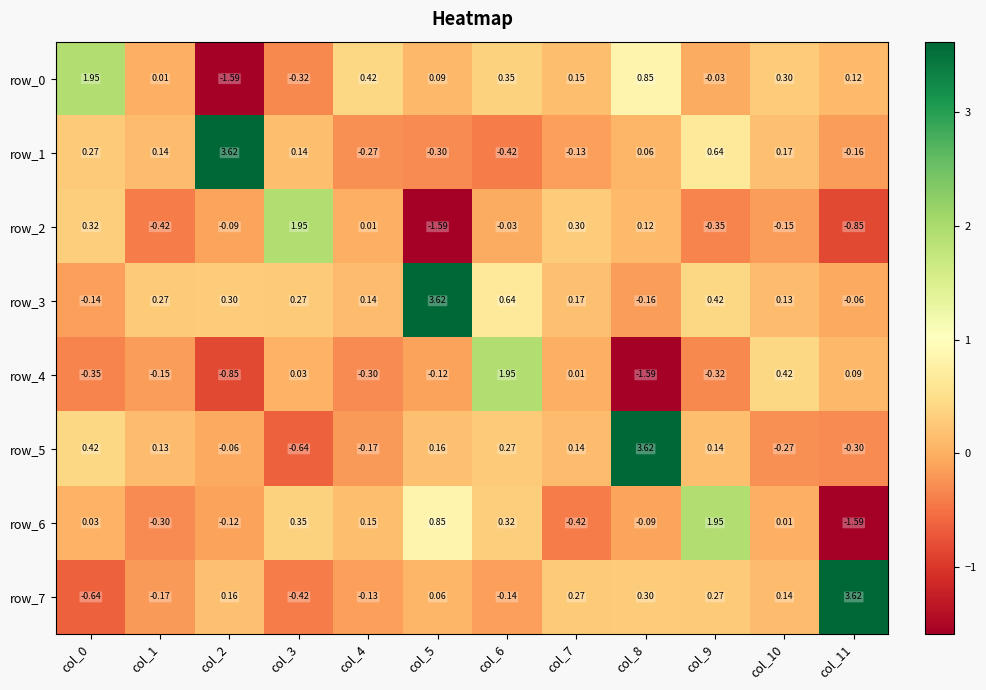

Which series has the largest range (max minus min)?

row_5